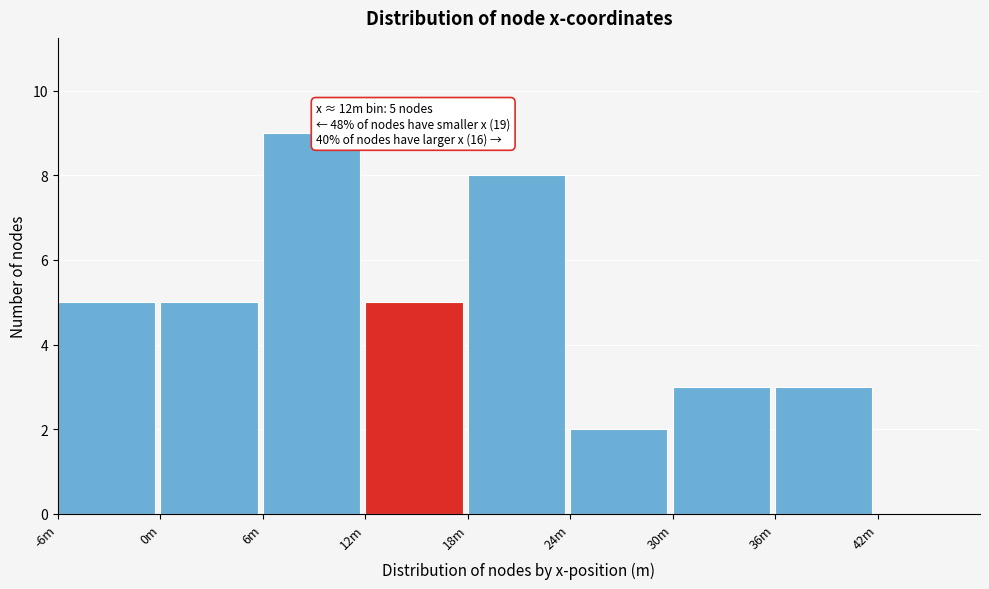

Reading left to right, extract all data points from this chart.

-6m=5	0m=5	6m=9	12m=5	18m=8	24m=2	30m=3	36m=3	42m=0